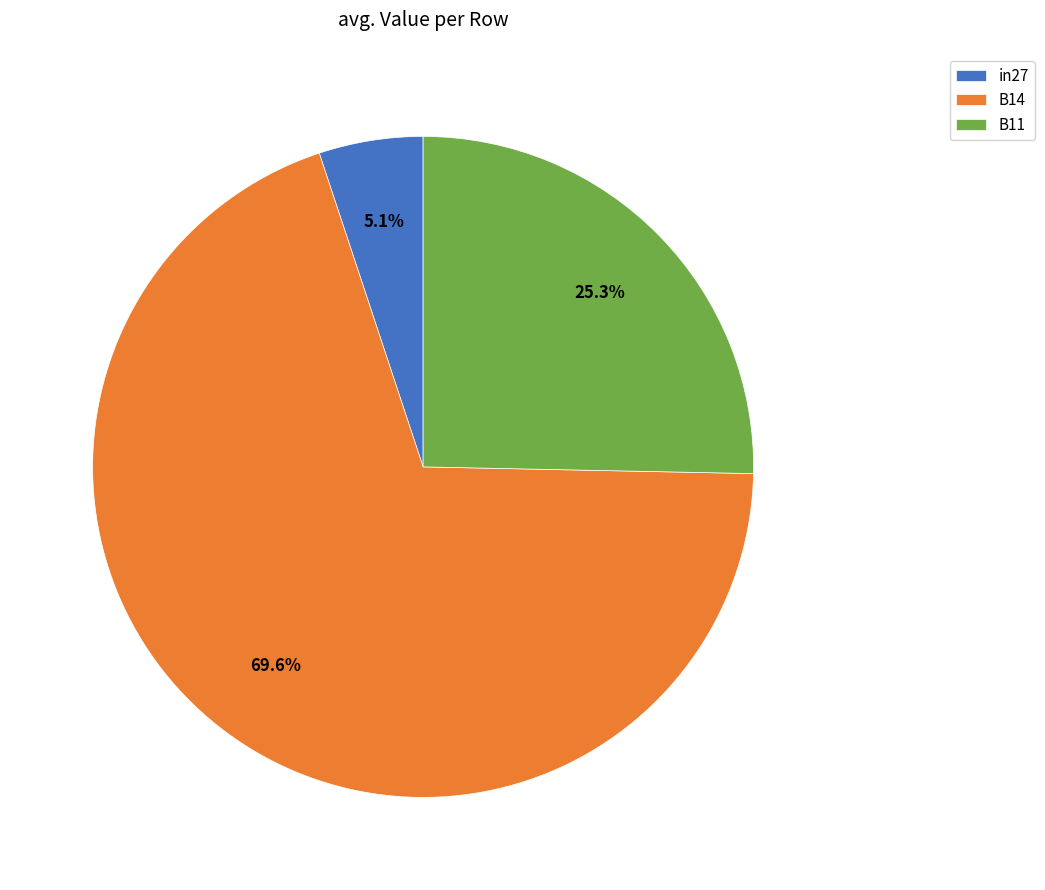

Combined, do B11 and B14 account for over 50%?

Yes